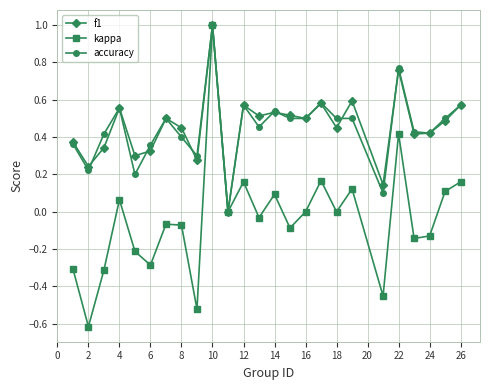

How many interior local peaks does the kappa series have?

8